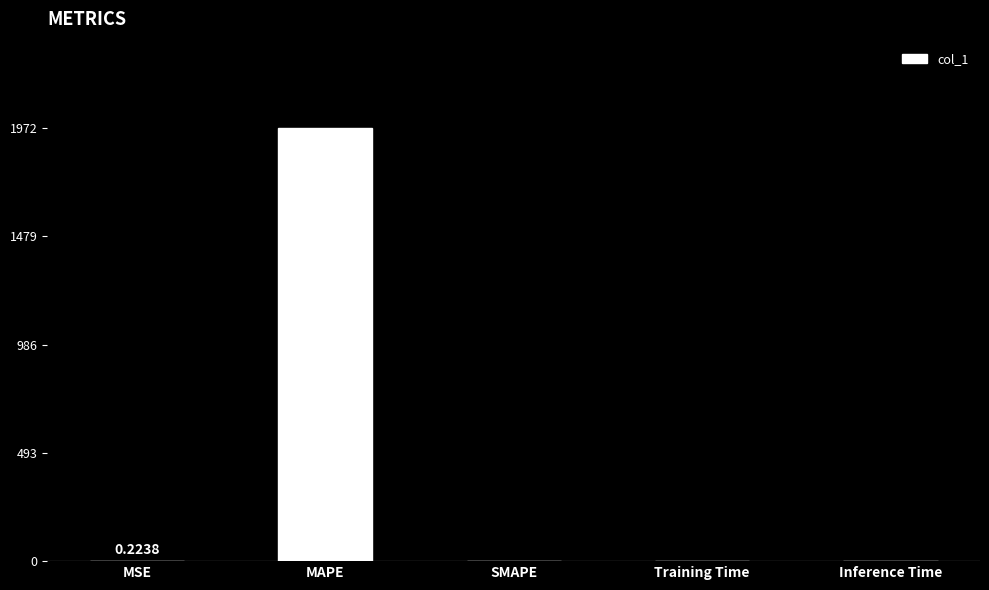

The chart shows a value of 0.0 at Training Time. True or false?

True